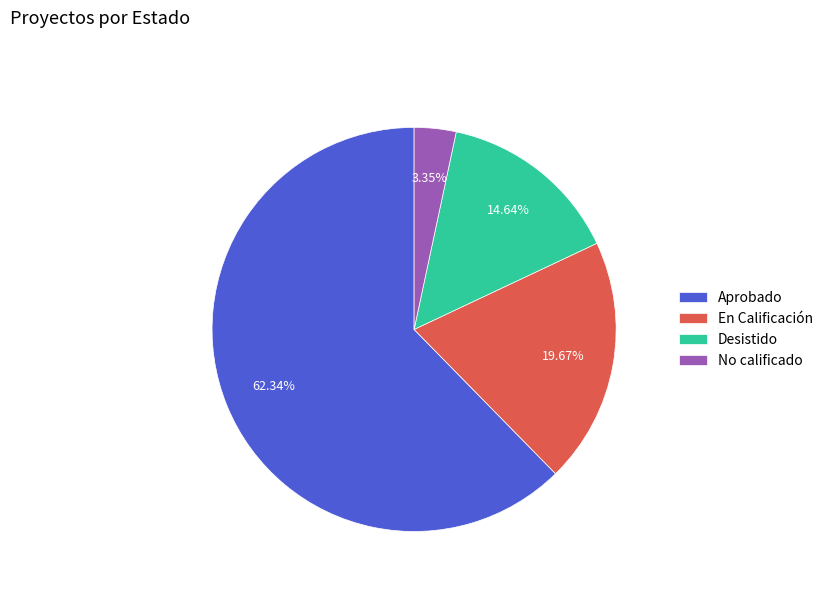

Between Aprobado and En Calificación, which is larger?

Aprobado